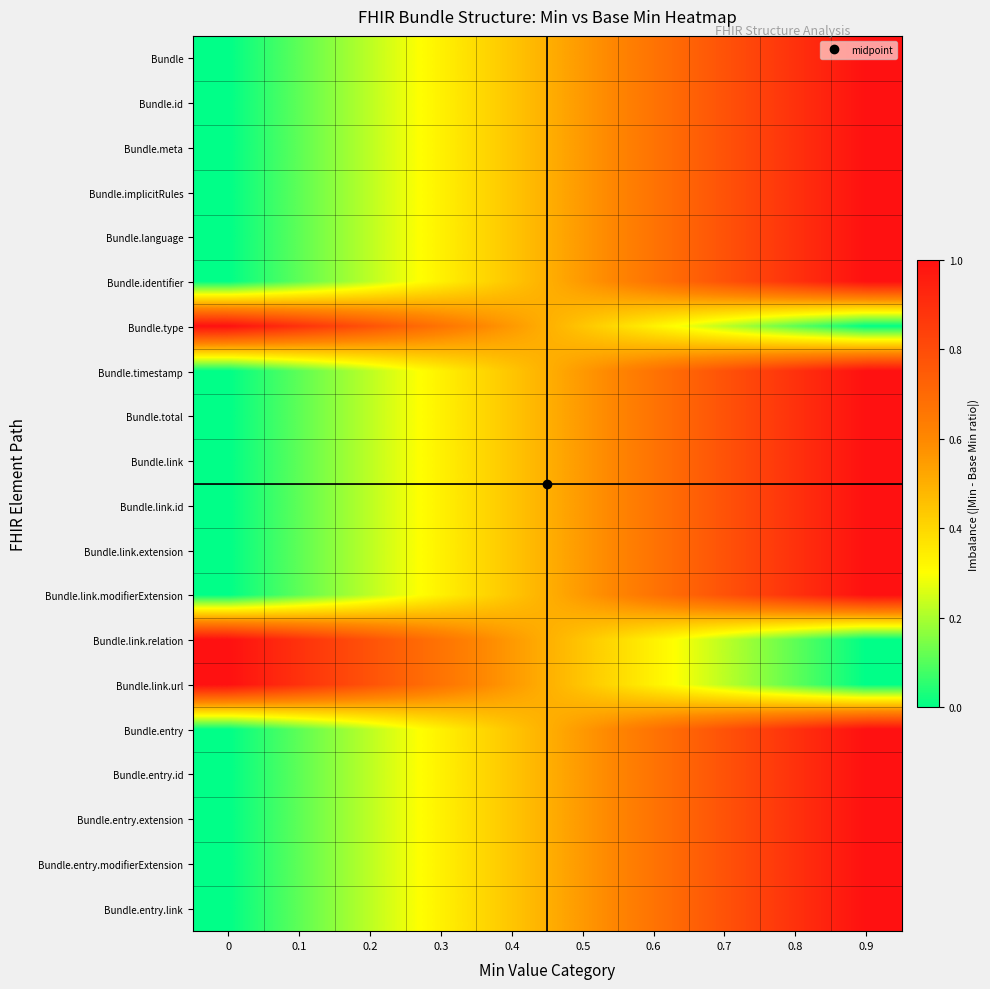

What is the greatest value displayed?

1.0